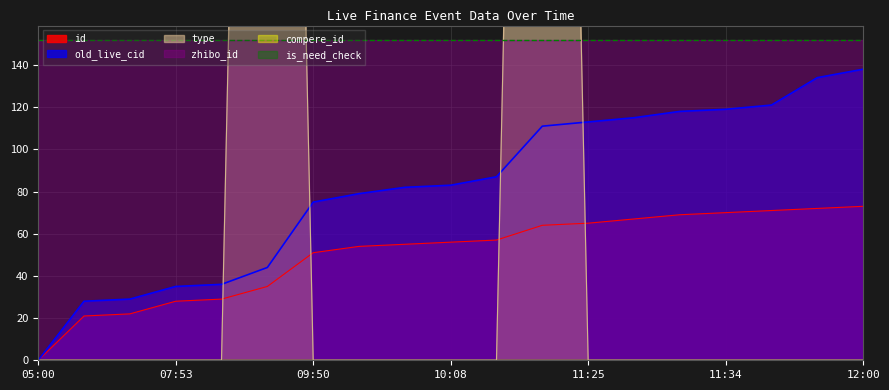

After their last crossing, which series has the higher values: type or old_live_cid?

old_live_cid